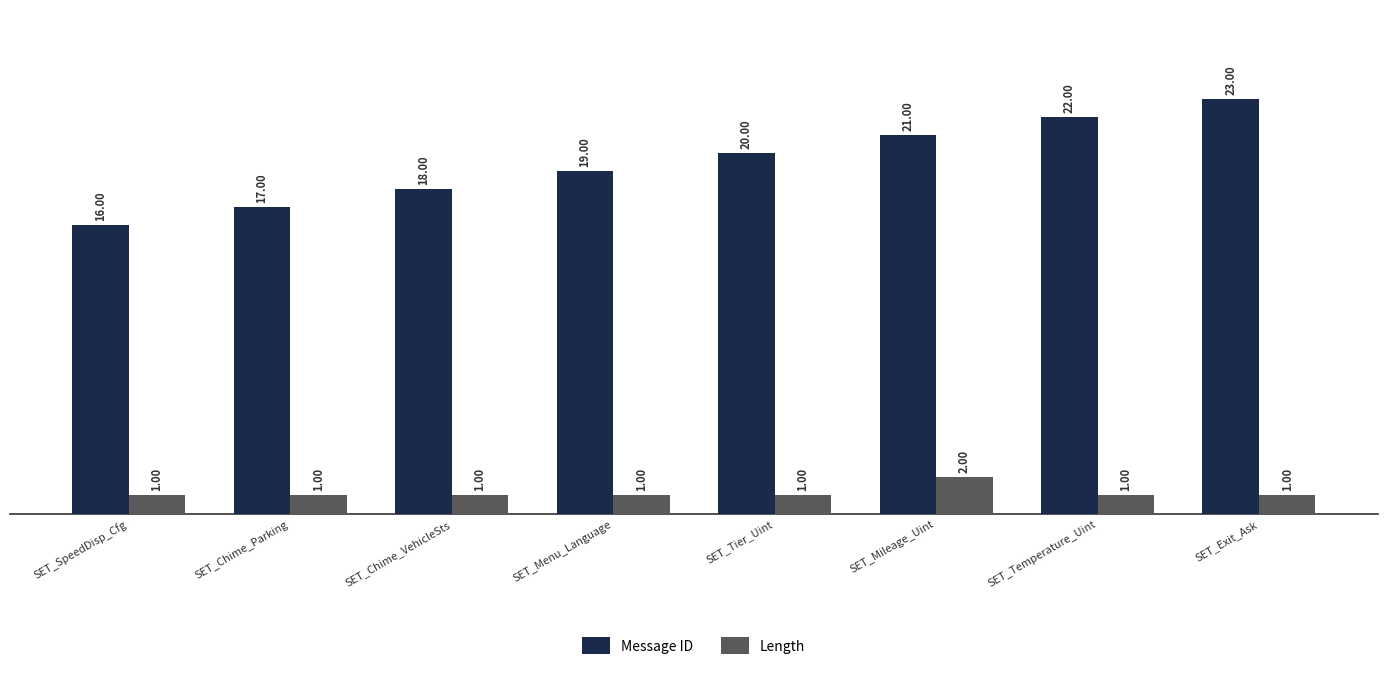

At which label does Length reach its peak?

SET_Mileage_Uint